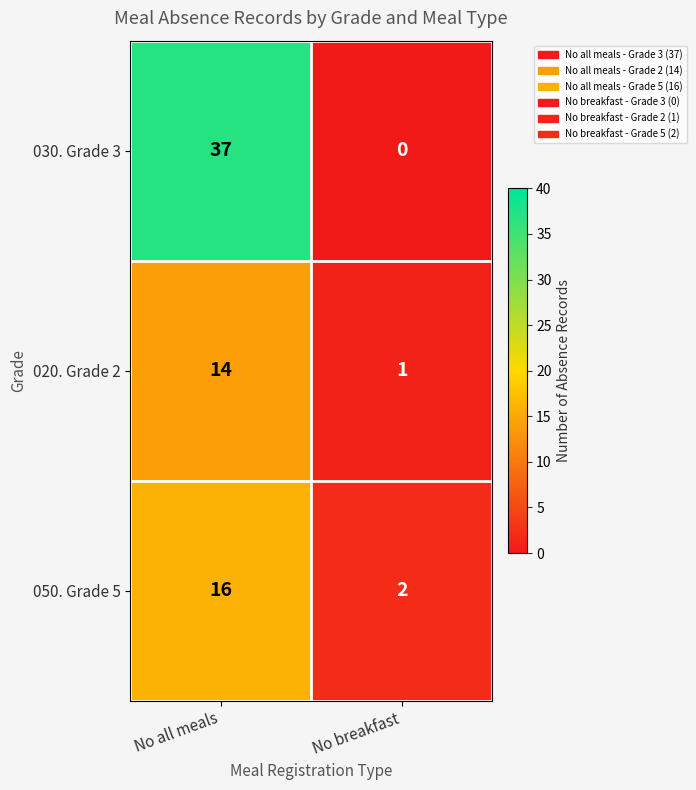

True or false: 020. Grade 2 has a value of 6 at No all meals.

False